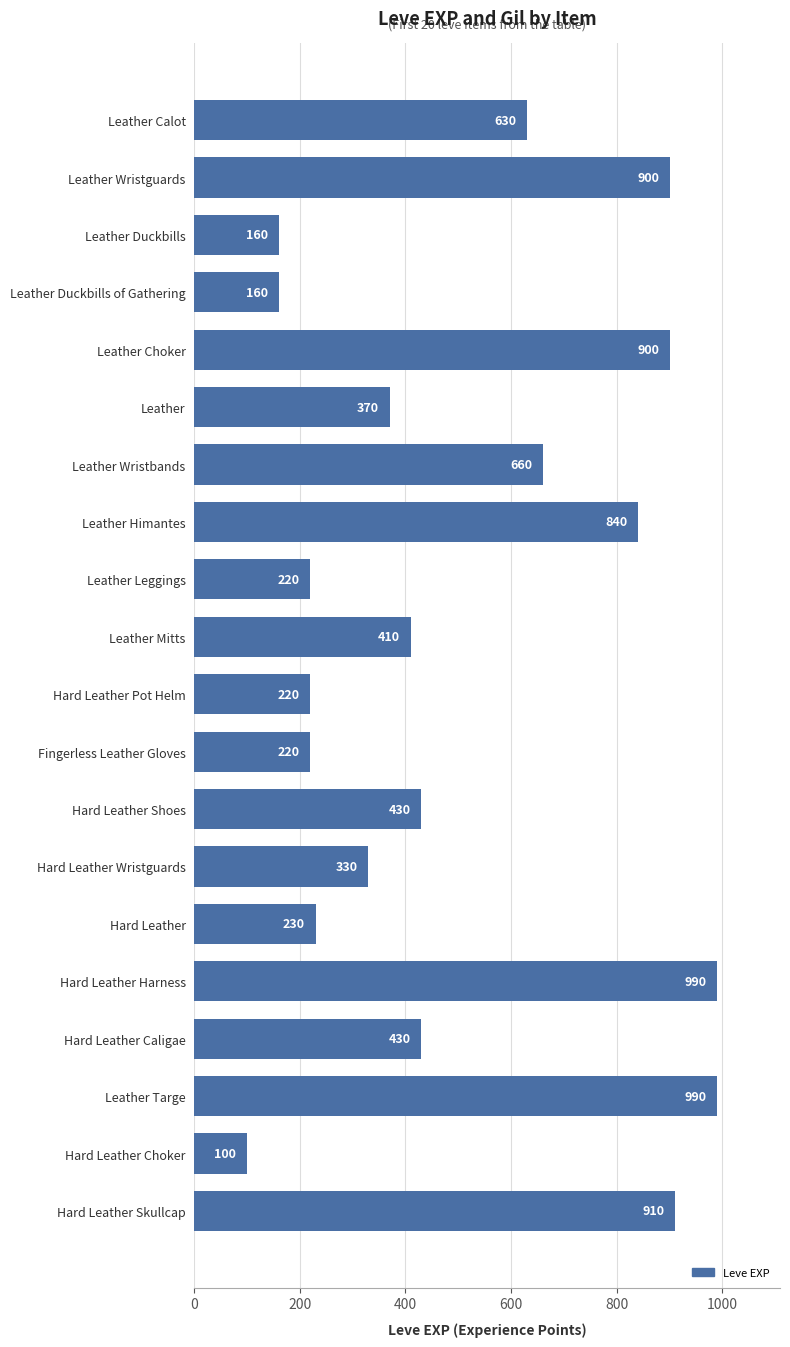

At which label is the value closest to 545?

Leather Calot